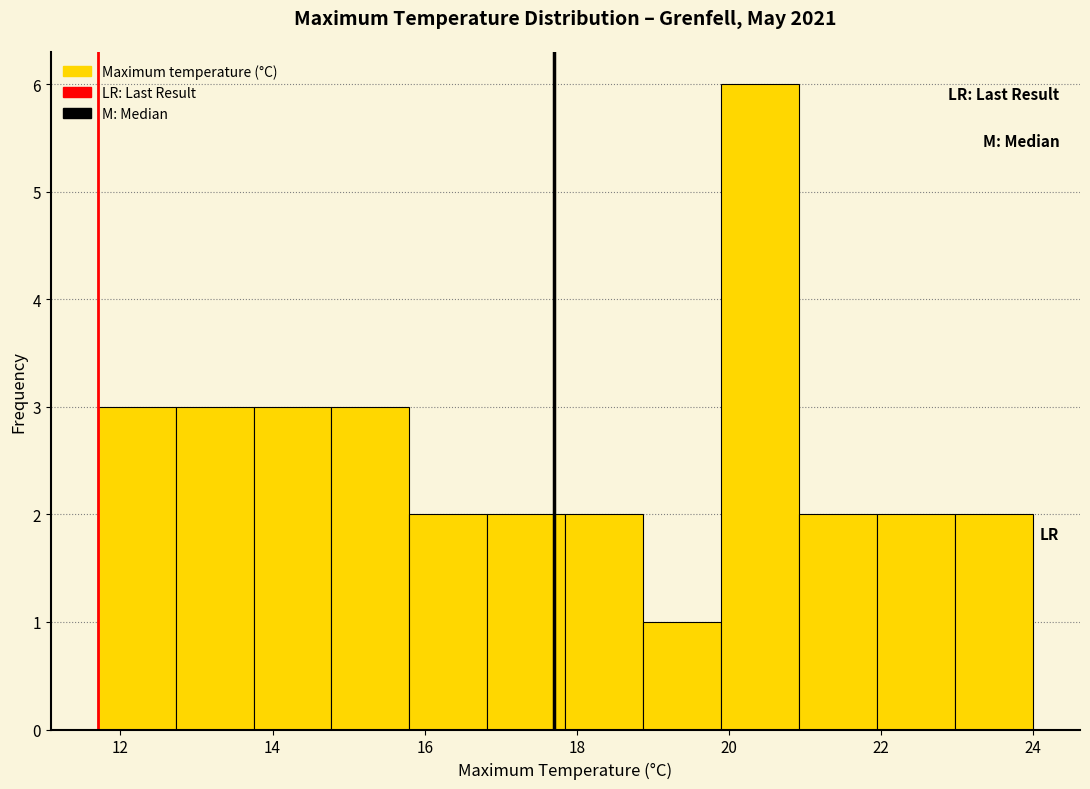

Which range on the x-axis has the tallest bar?

20.0 to 21.0